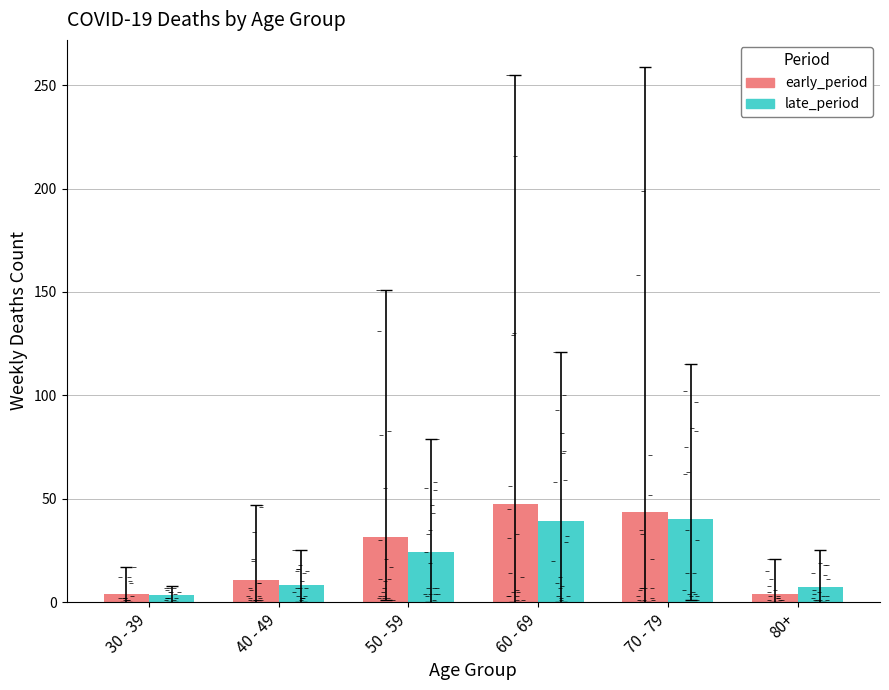

Which series reaches the maximum Y coordinate?

early_period